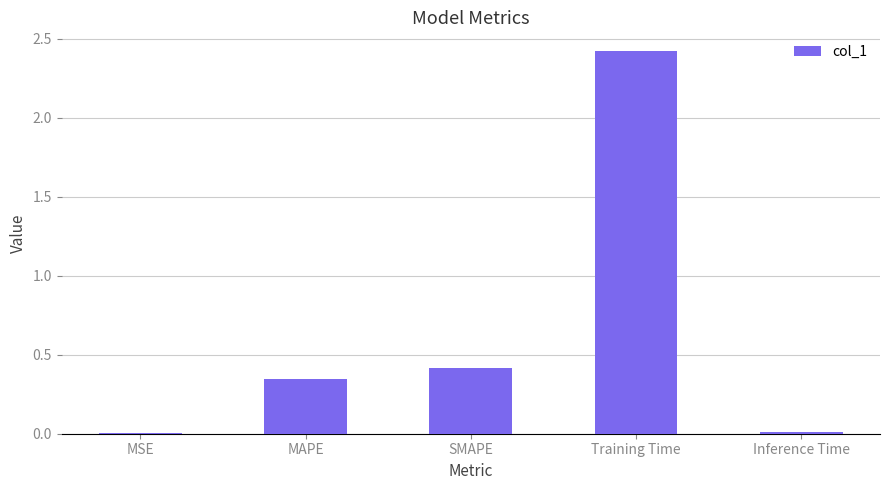

What is the change in value from MAPE to Training Time?

+2.1